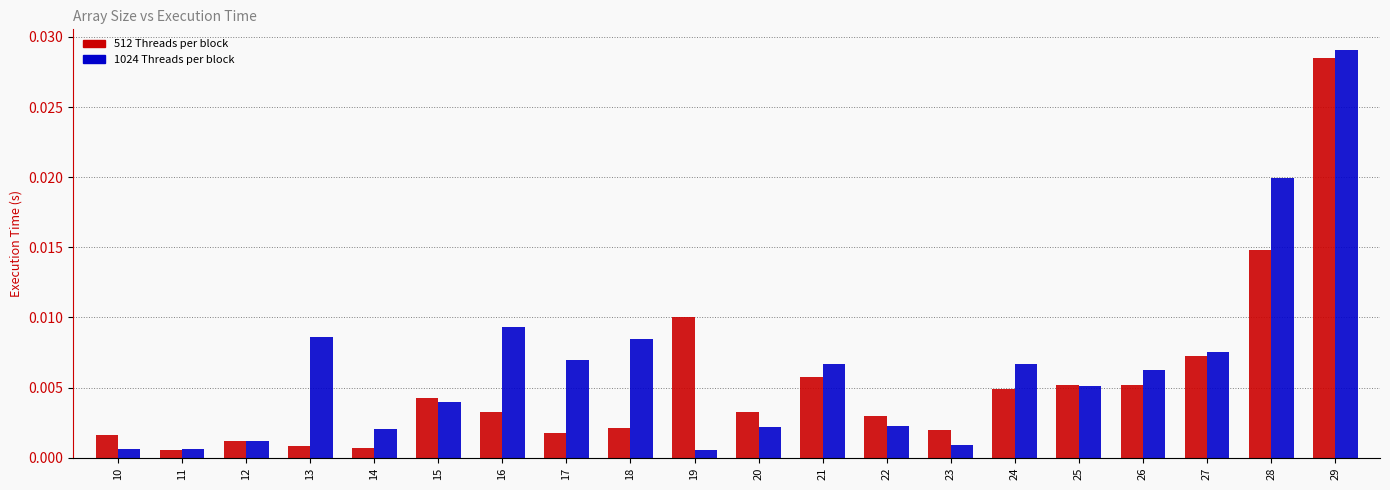

How many distinct data groups are displayed?

2